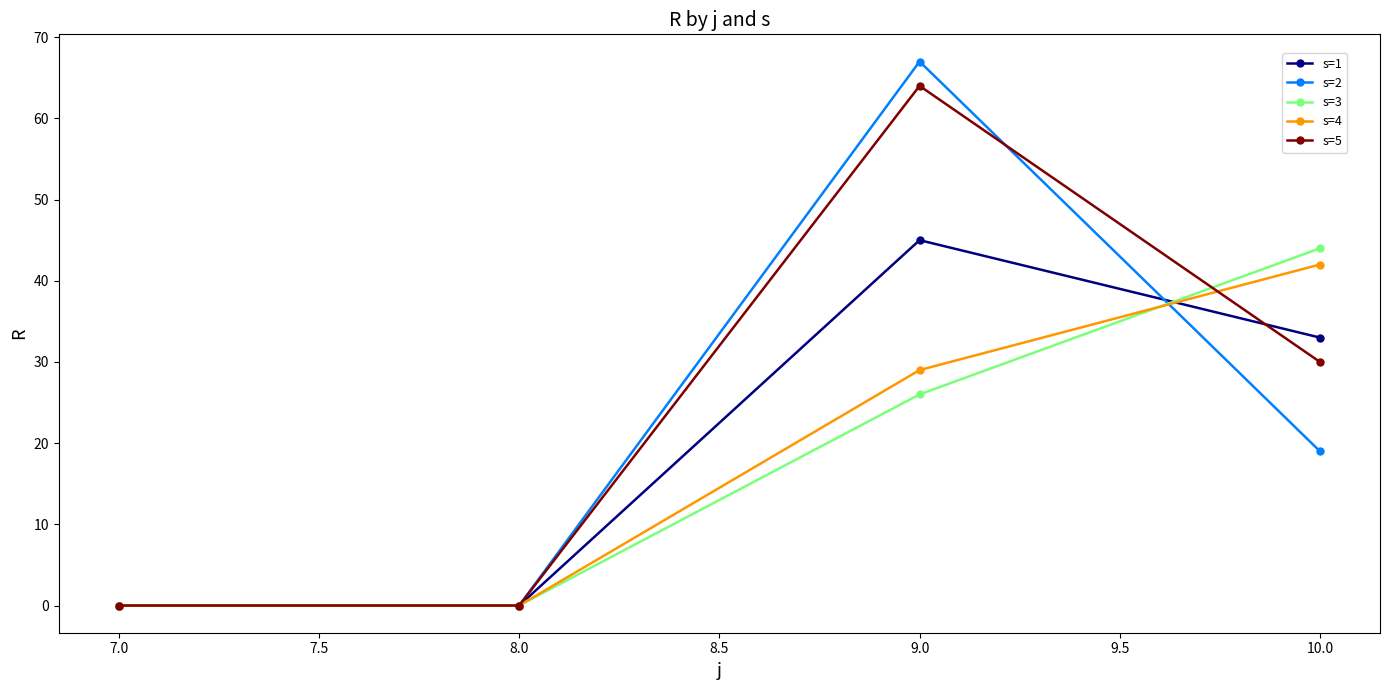

True or false: s=4 and s=5 intersect in this chart.

True